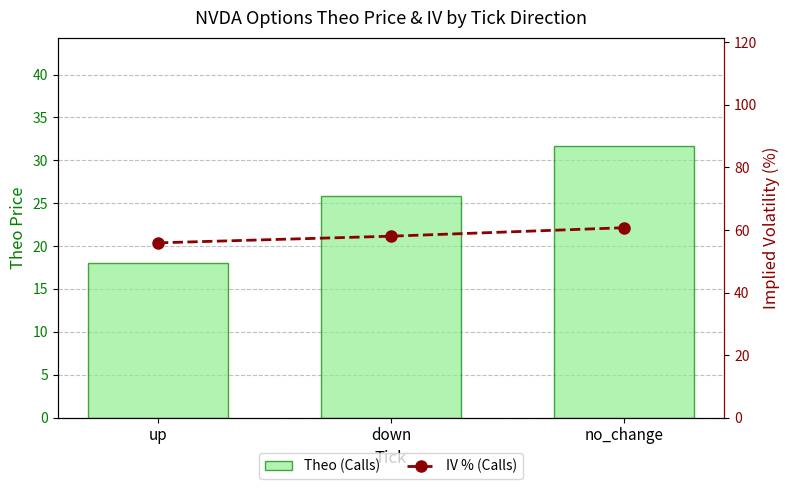

What is the maximum value shown in the chart?

60.7